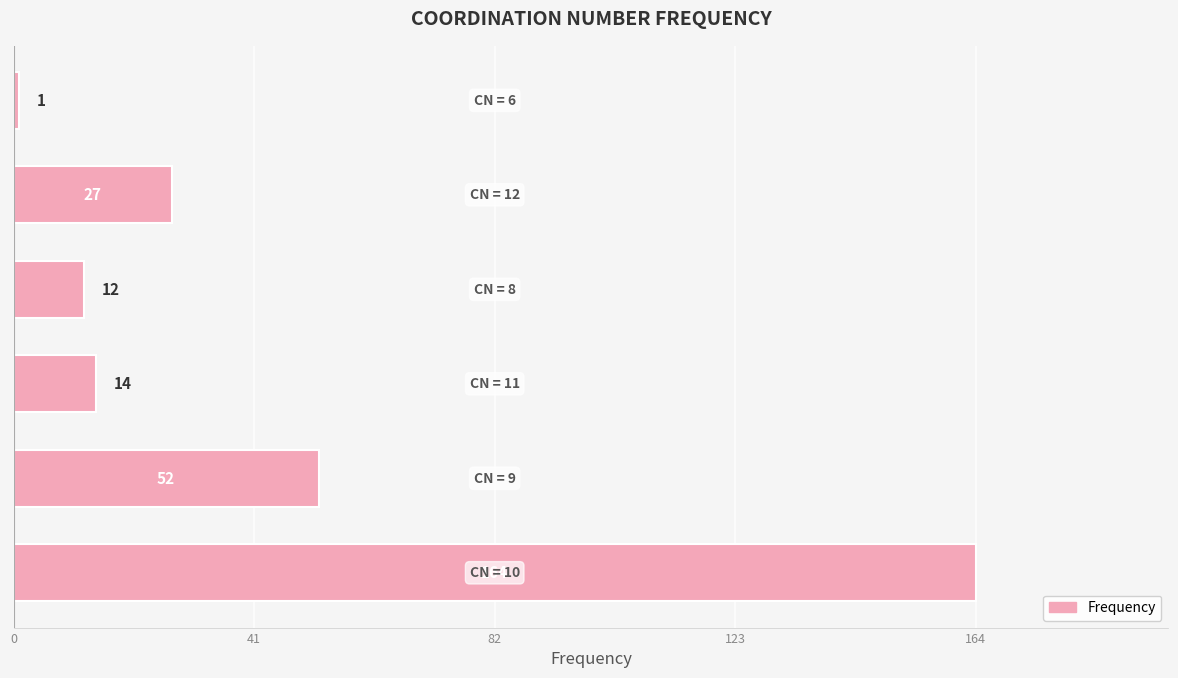

Reading top to bottom, list all the values displayed in this chart.

1	27	12	14	52	164